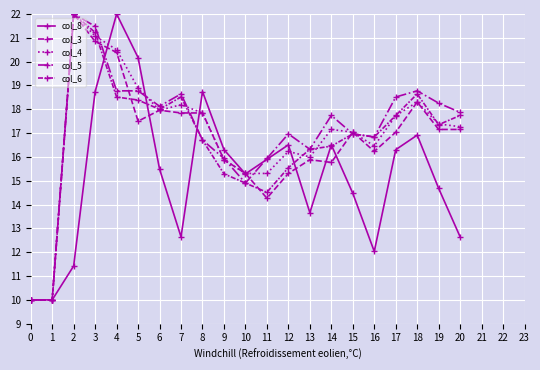

Count the number of data series in this chart.

5